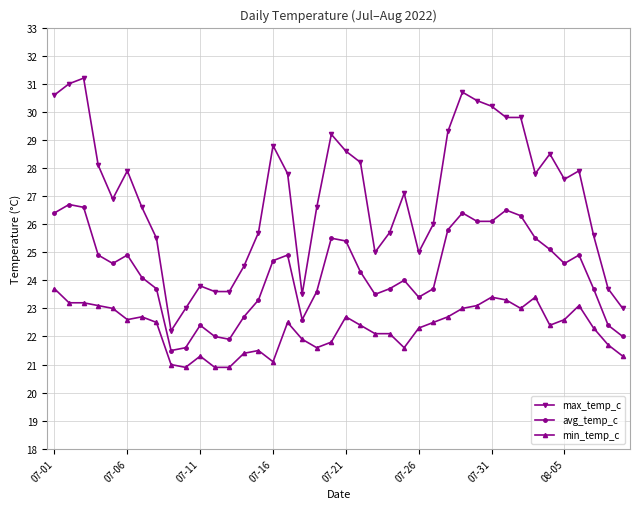

How many distinct data groups are displayed?

3